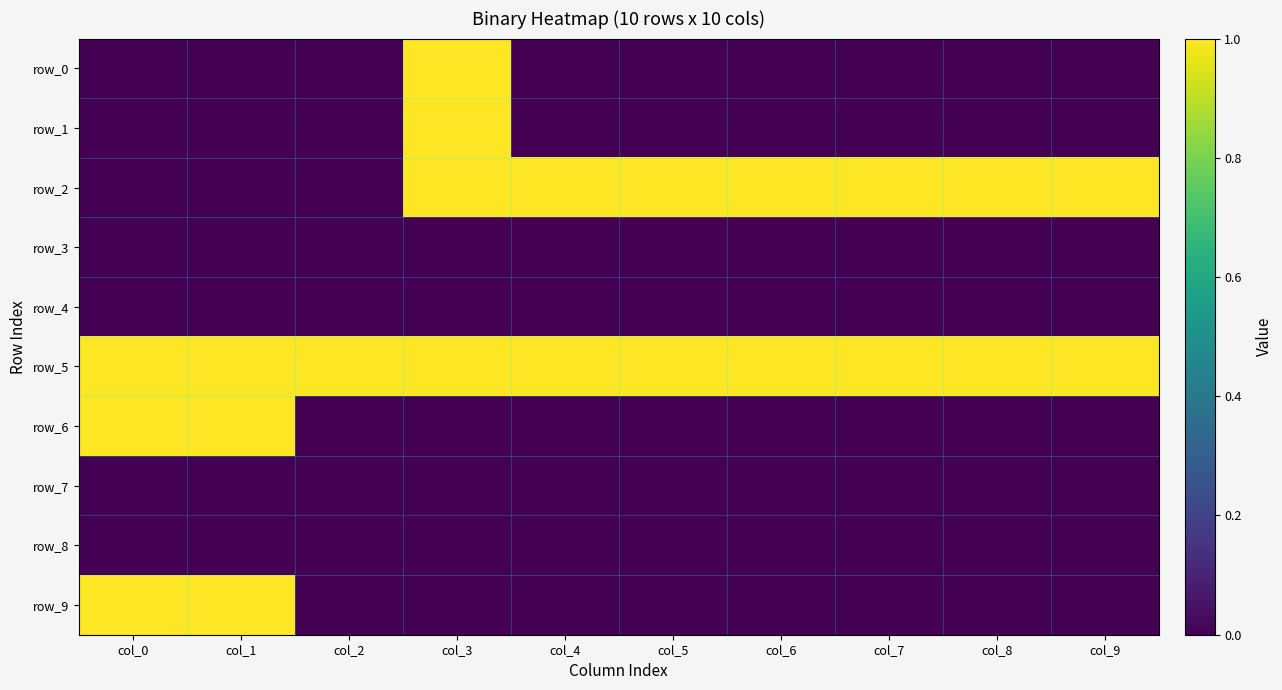

Count the row_0 values in the range 0 to 1.

10